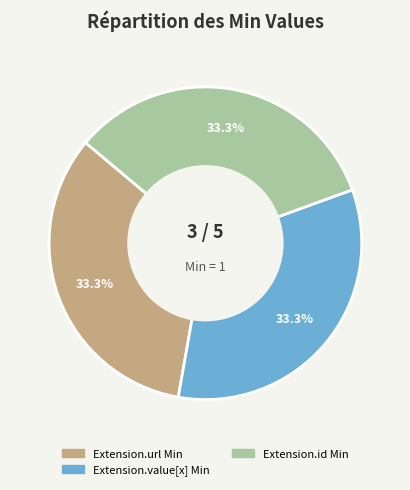

How many slices are in this pie chart?

3